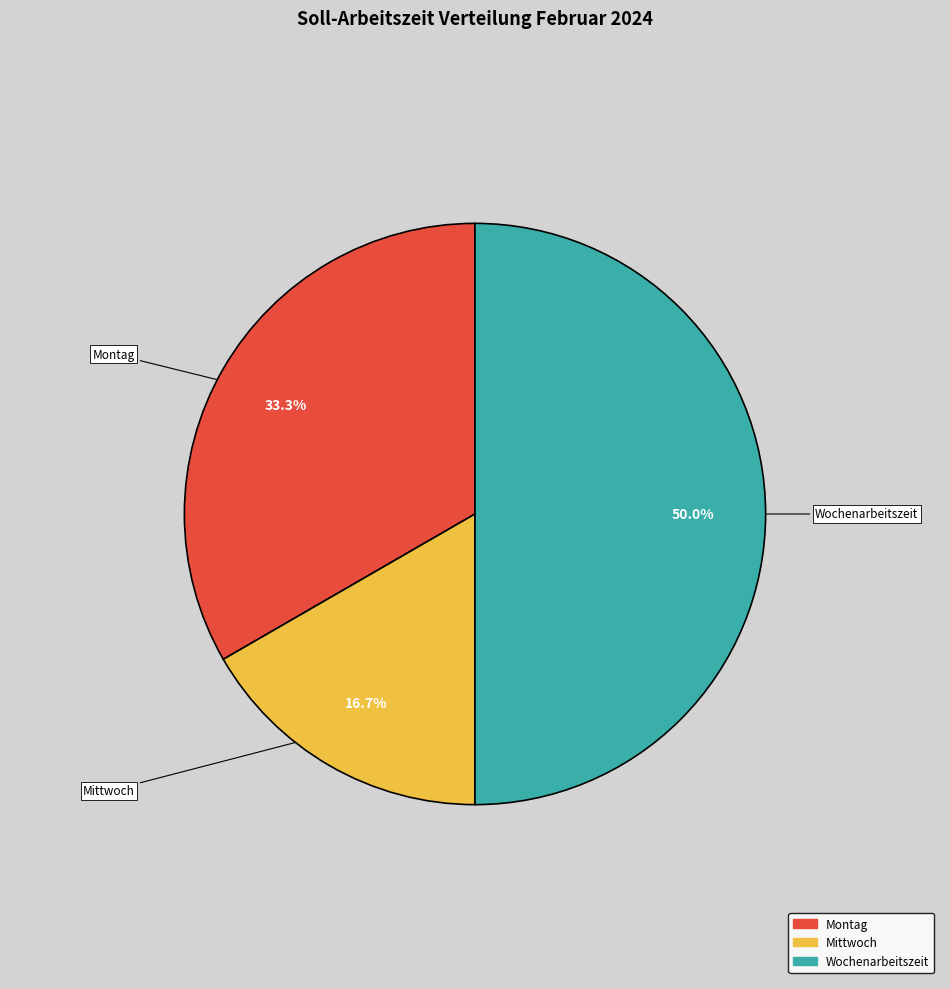

What percentage is NOT represented by Montag?

66.7%